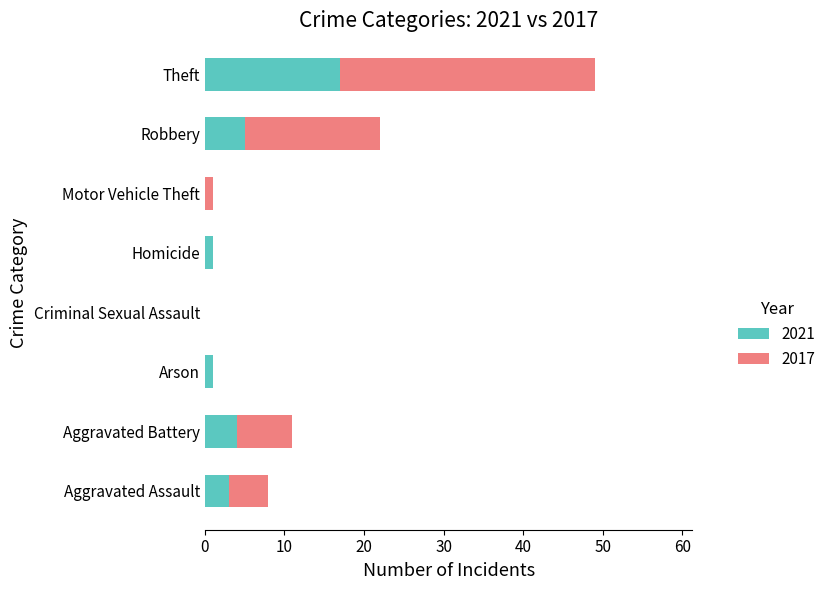

Where is 2021 nearest to the value 8?

Robbery